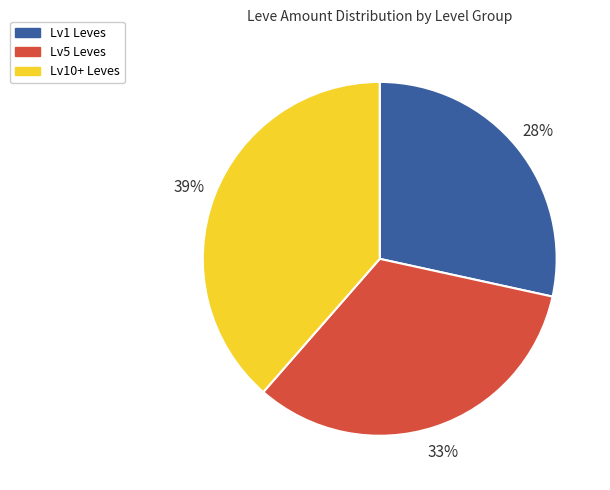

To the nearest percent, what is the combined percentage of Lv10+ Leves and Lv5 Leves?

72%